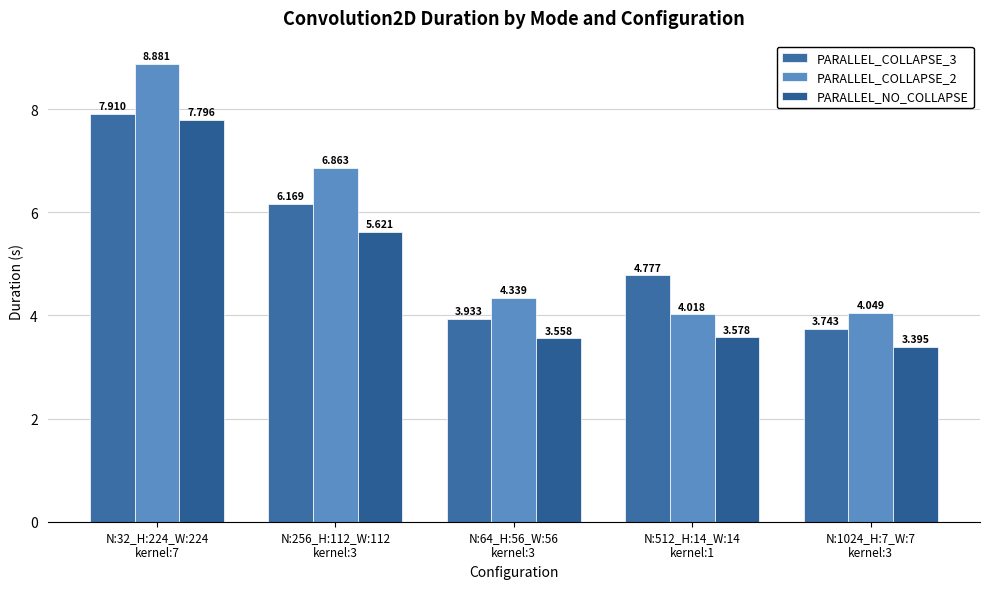

Between N:64_H:56_W:56
kernel:3 and N:256_H:112_W:112
kernel:3, which is larger?

N:256_H:112_W:112
kernel:3